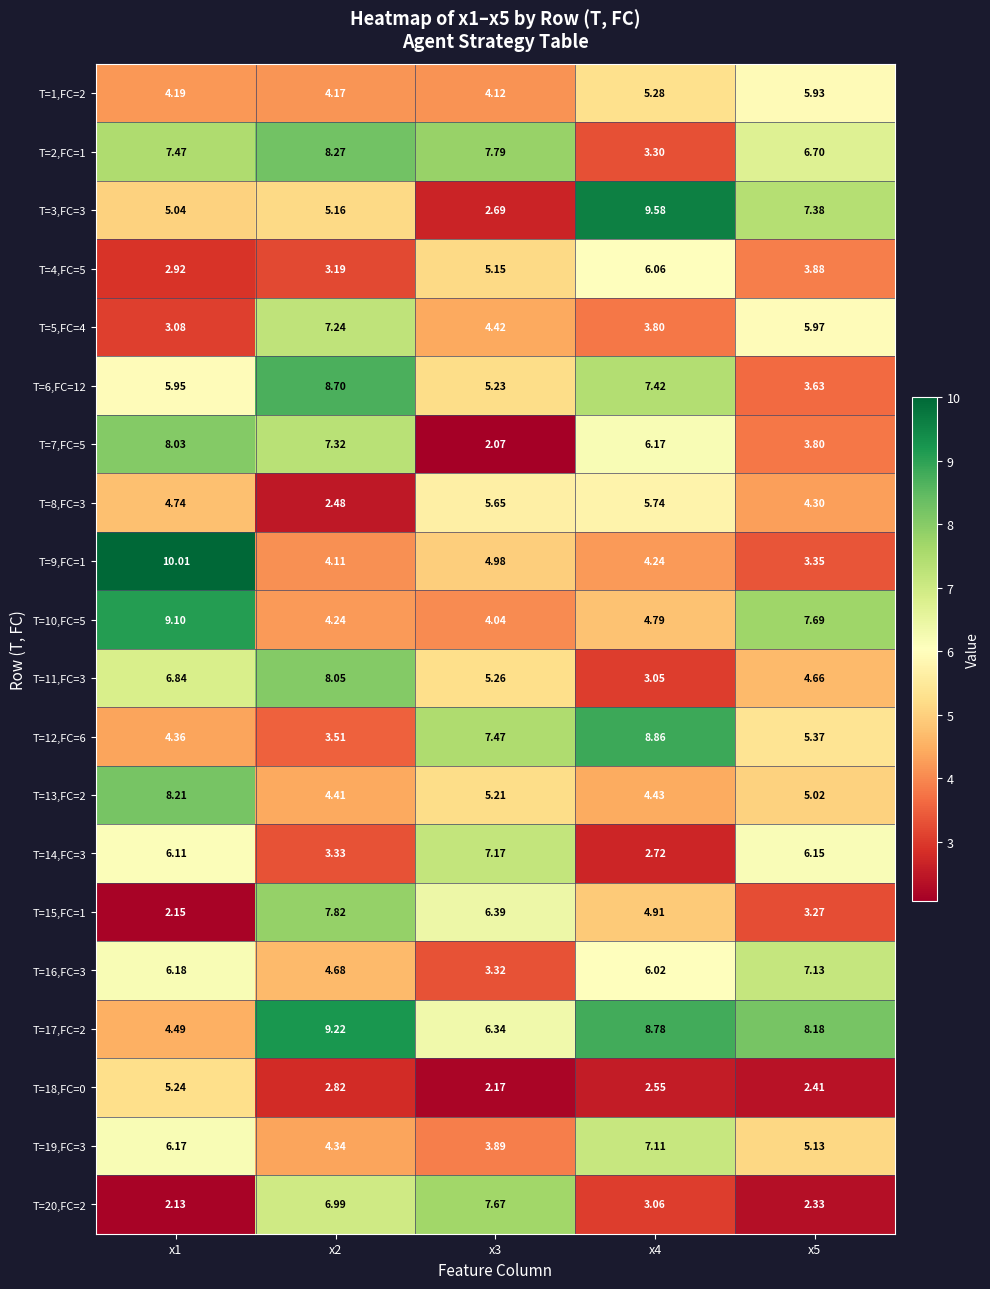

What is the maximum value shown in the chart?

10.0